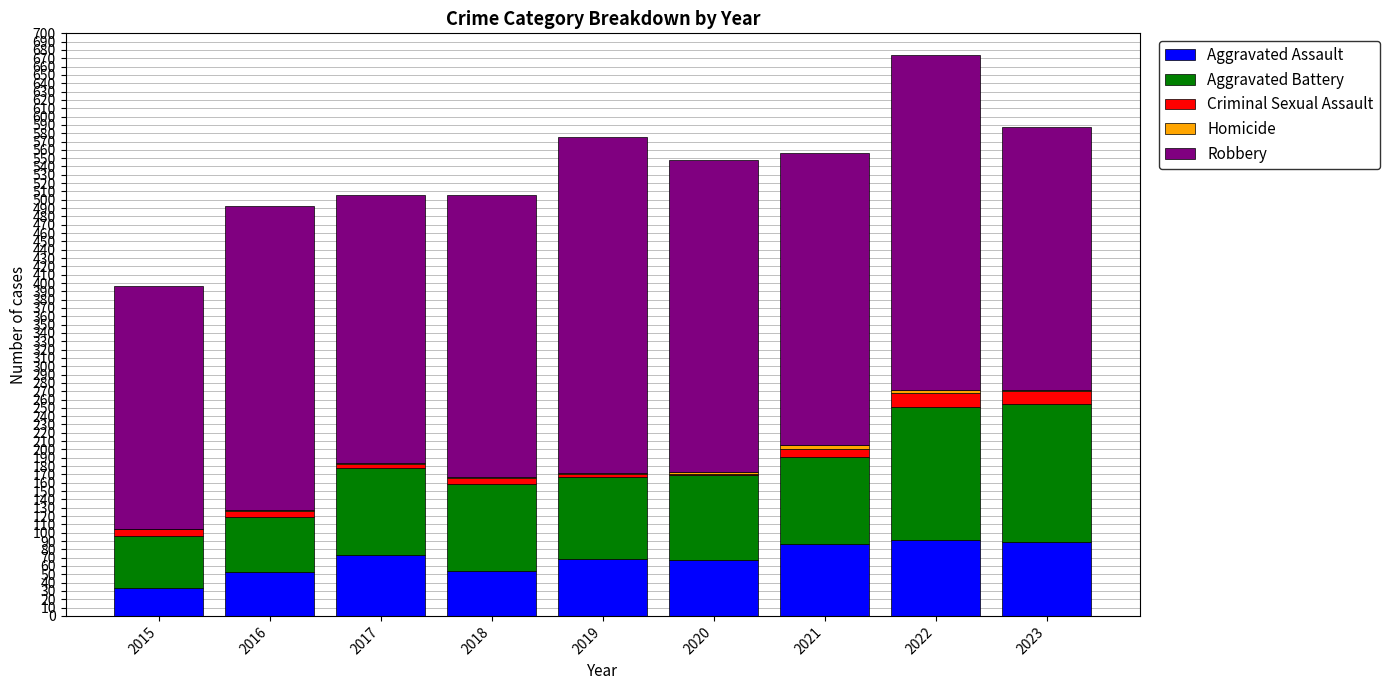

The value of Aggravated Assault at 2019 is 47. True or false?

False